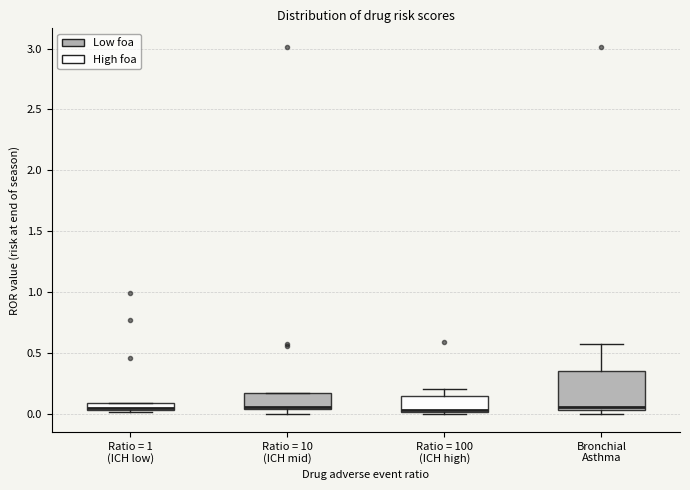

Comparing the boxes themselves (not the whiskers), which one is the tallest?

Bronchial Asthma